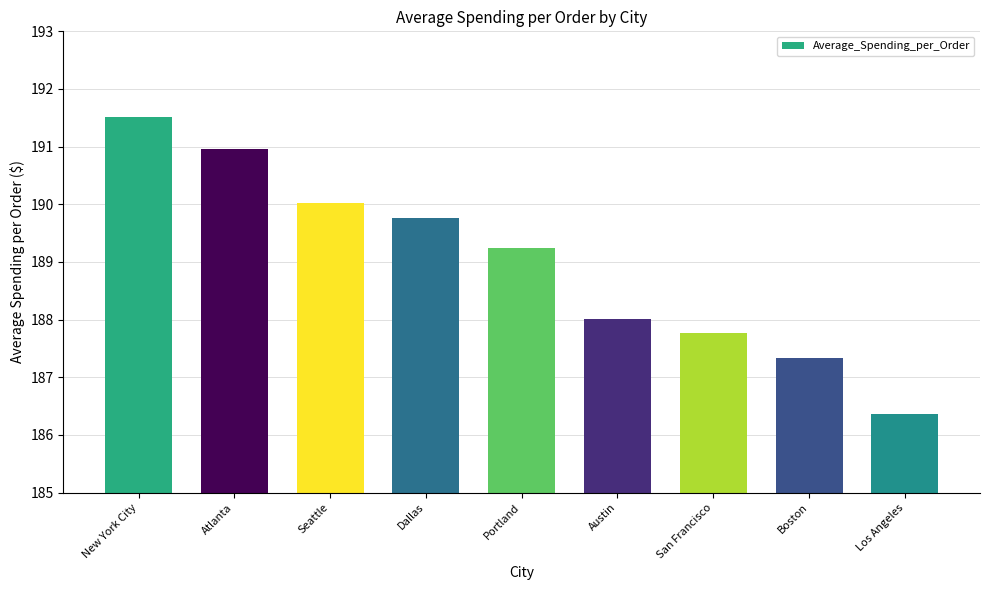

What is the average value?

189.0